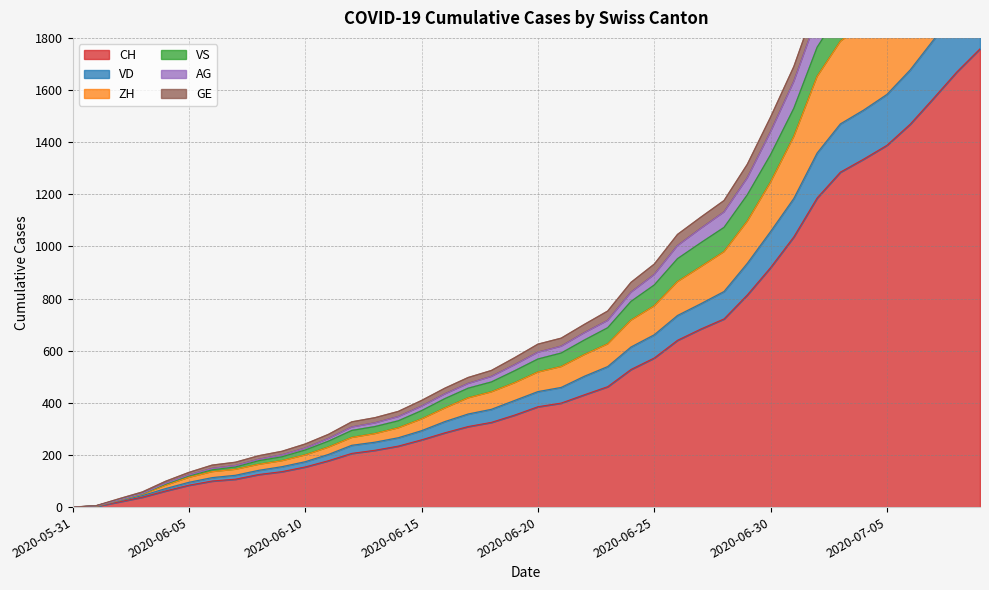

Which category has the lowest value in the AG series?

2020-05-31